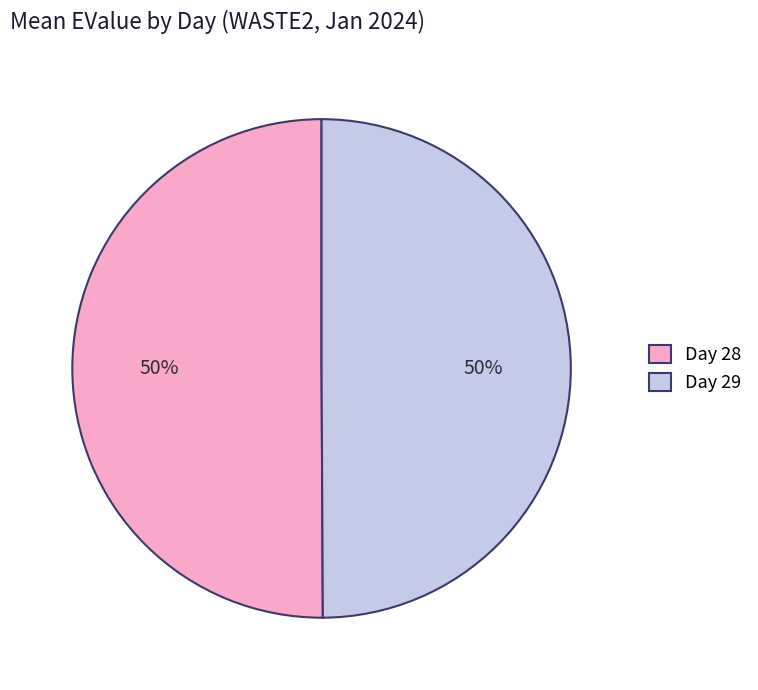

To the nearest percent, what is the average slice percentage?

50%